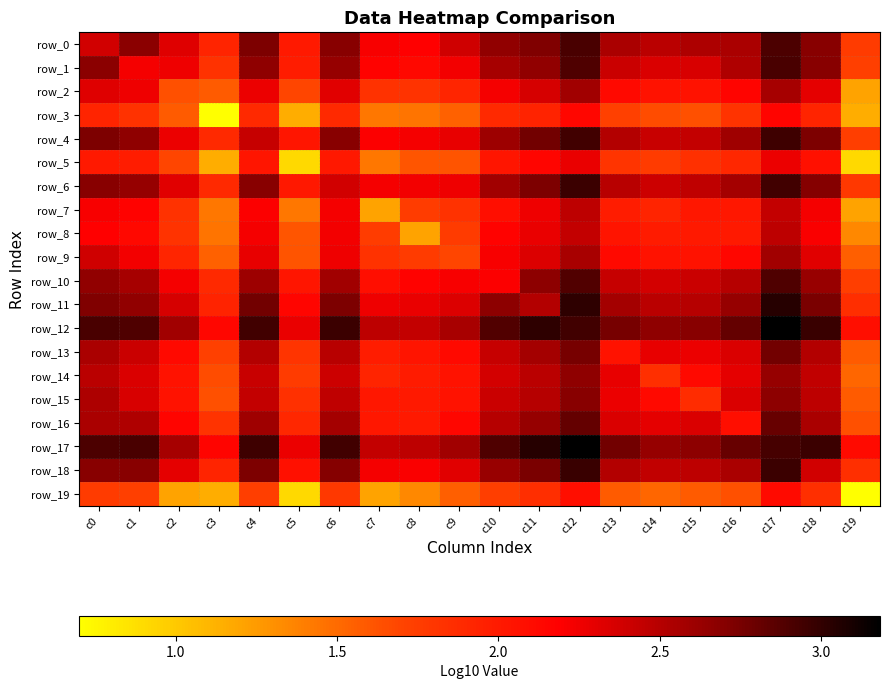

Where is row_8 nearest to the value 1?

c8